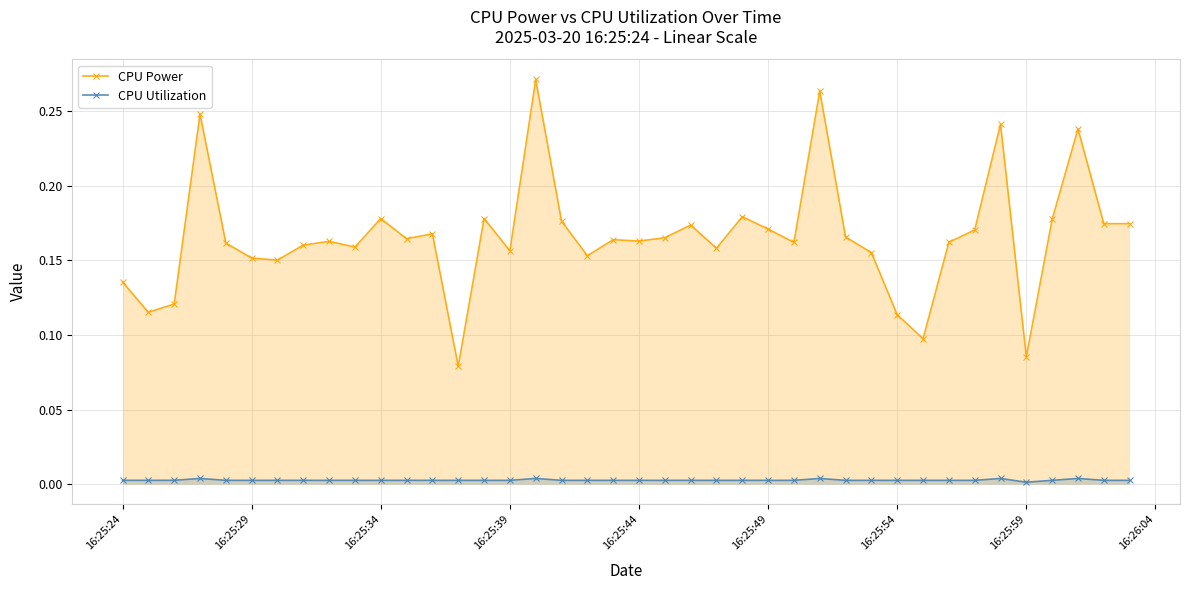

List the series in order of their overall mean, highest first.

CPU Power, CPU Utilization